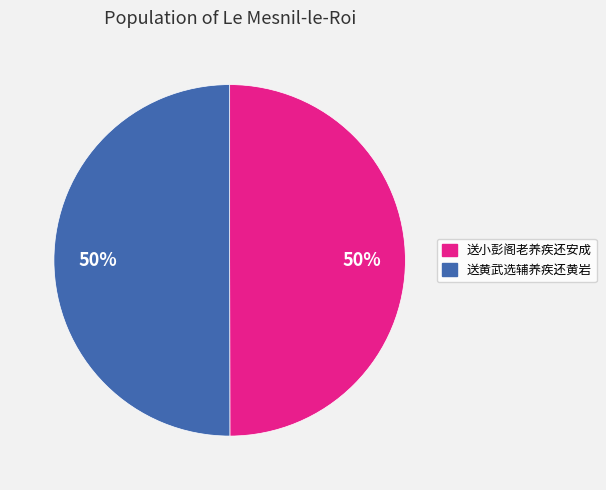

The 送小彭阁老养疾还安成 slice represents 50% of the pie. True or false?

True